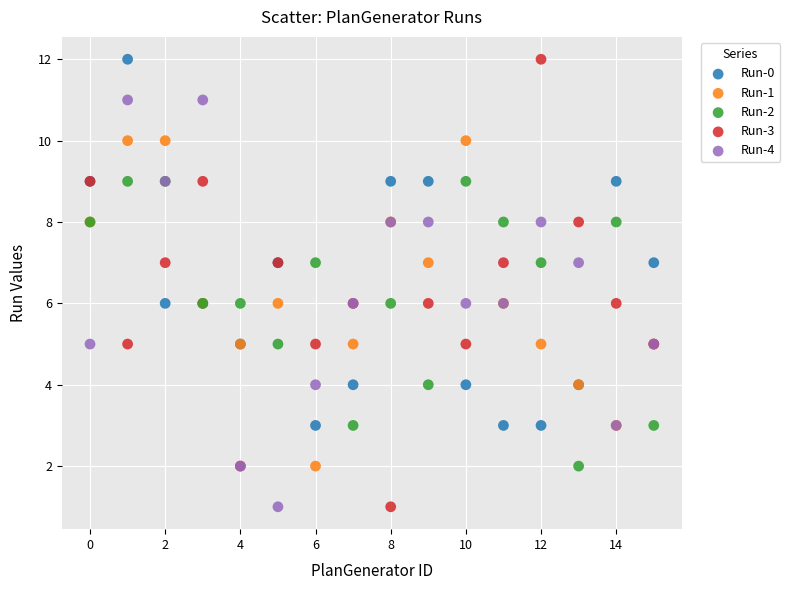

Which series has the largest Y range (max minus min)?

Run-3